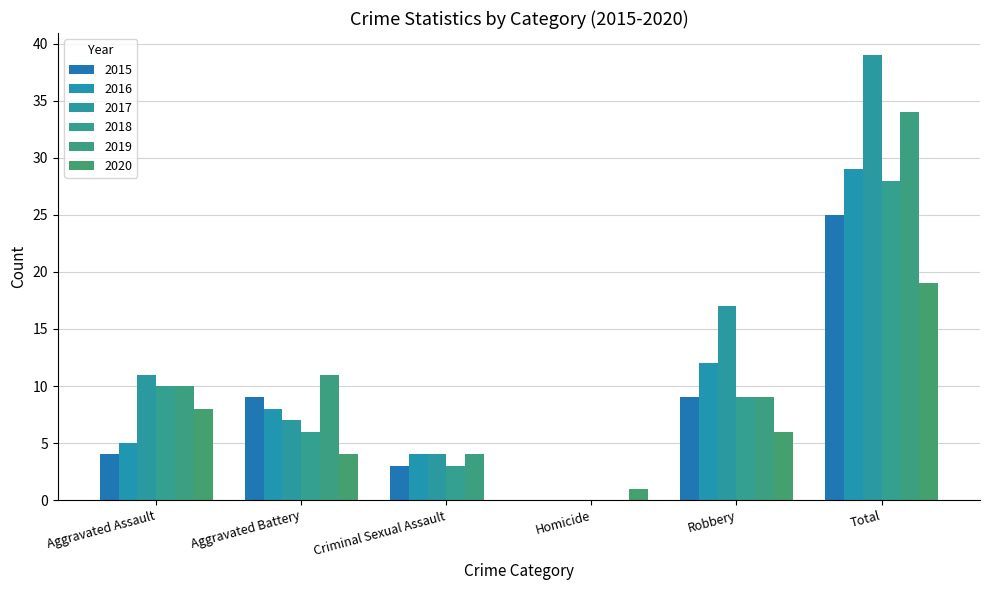

Count the number of data series in this chart.

6